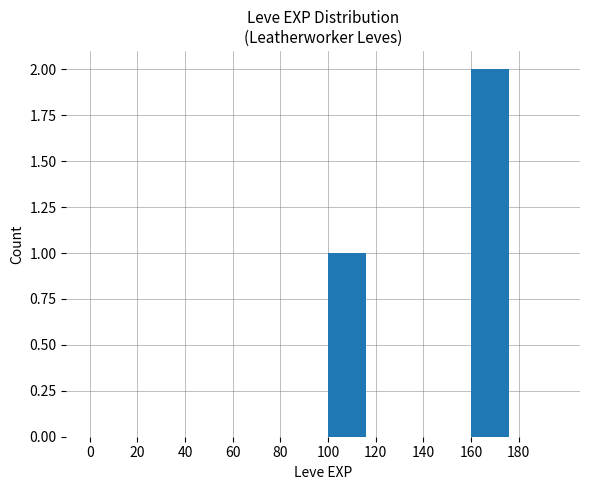

Reading left to right, transcribe all the data shown in this chart.

0=0	20=0	40=0	60=0	80=0	100=1	120=0	140=0	160=2	180=0